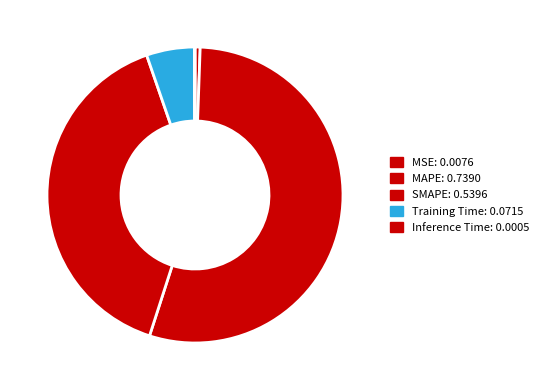

Which slice is the smallest?

Inference Time